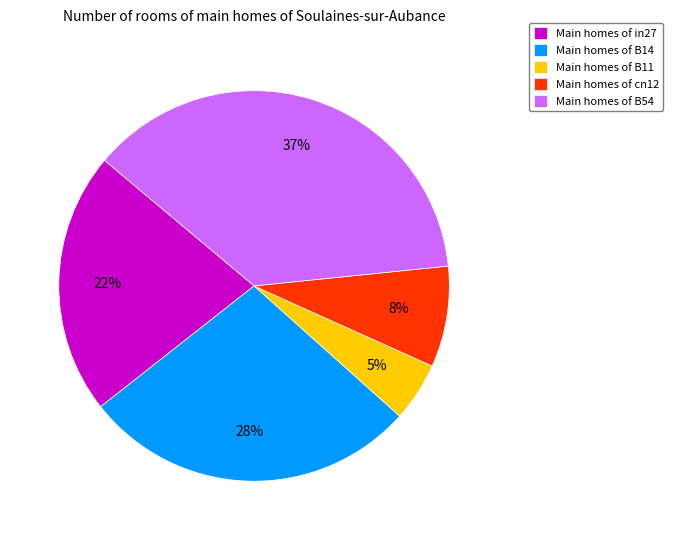

Rank the categories by value from lowest to highest.

Main homes of B11, Main homes of cn12, Main homes of in27, Main homes of B14, Main homes of B54